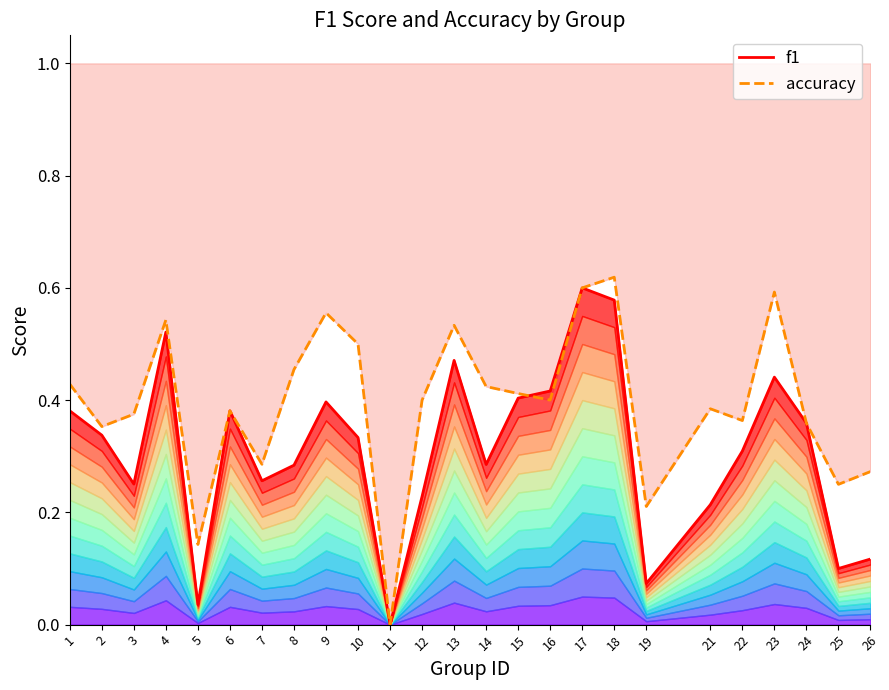

Reading left to right, extract all data points from this chart.

f1: 1=0.4	2=0.3	3=0.3	4=0.5	5=0.0	6=0.4	7=0.3	8=0.3	9=0.4	10=0.3	11=0.0	12=0.2	13=0.5	14=0.3	15=0.4	16=0.4	17=0.6	18=0.6	19=0.1	21=0.2	22=0.3	23=0.4	24=0.4	25=0.1	26=0.1
accuracy: 1=0.4	2=0.4	3=0.4	4=0.5	5=0.1	6=0.4	7=0.3	8=0.5	9=0.6	10=0.5	11=0.0	12=0.4	13=0.5	14=0.4	15=0.4	16=0.4	17=0.6	18=0.6	19=0.2	21=0.4	22=0.4	23=0.6	24=0.4	25=0.2	26=0.3